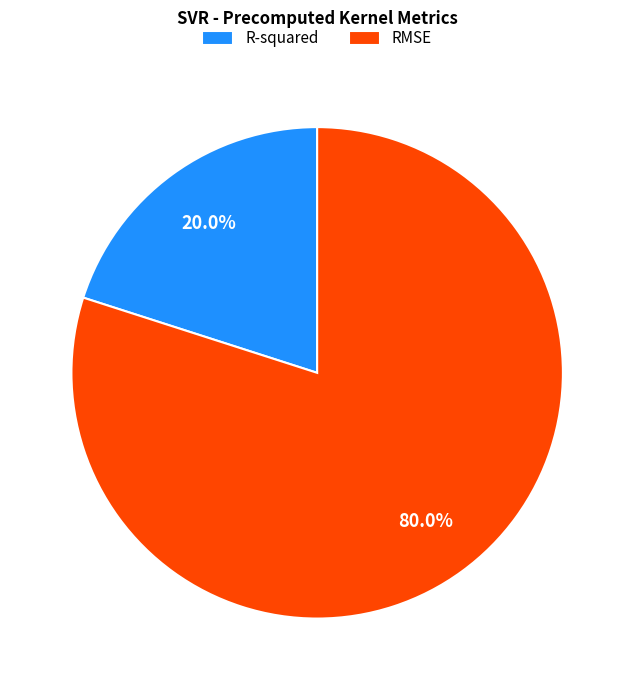

Do R-squared and RMSE together represent more than half of the pie?

Yes